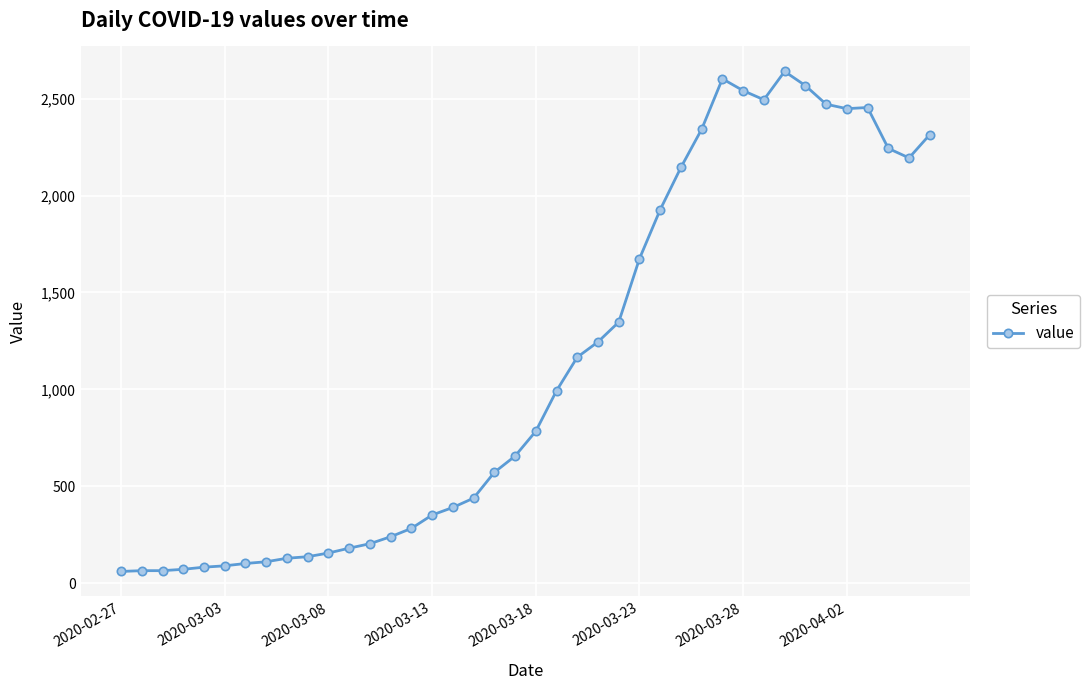

What is the minimum value shown in the chart?

61